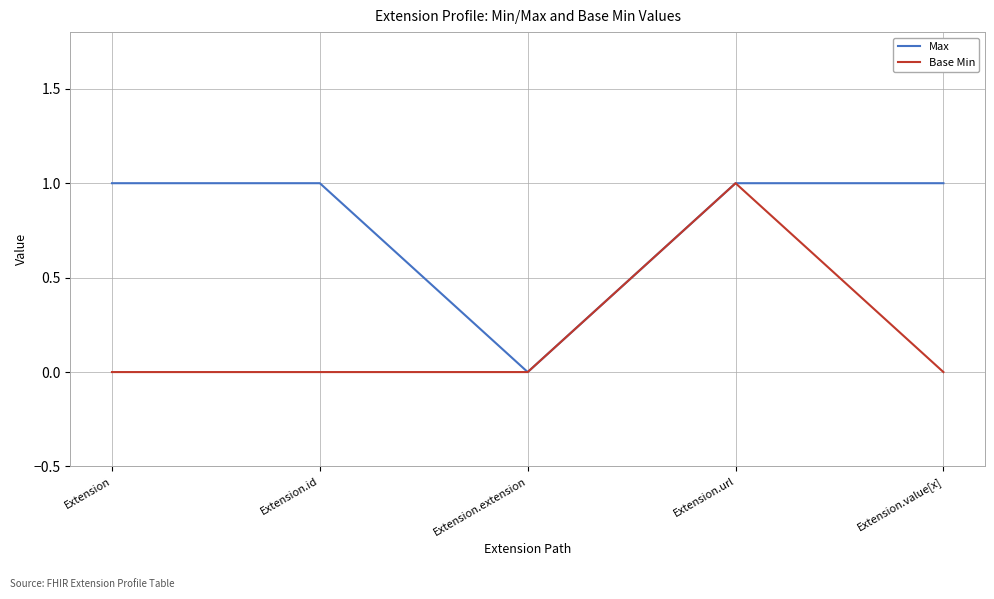

Rank the series at Extension from lowest to highest value.

Base Min, Max